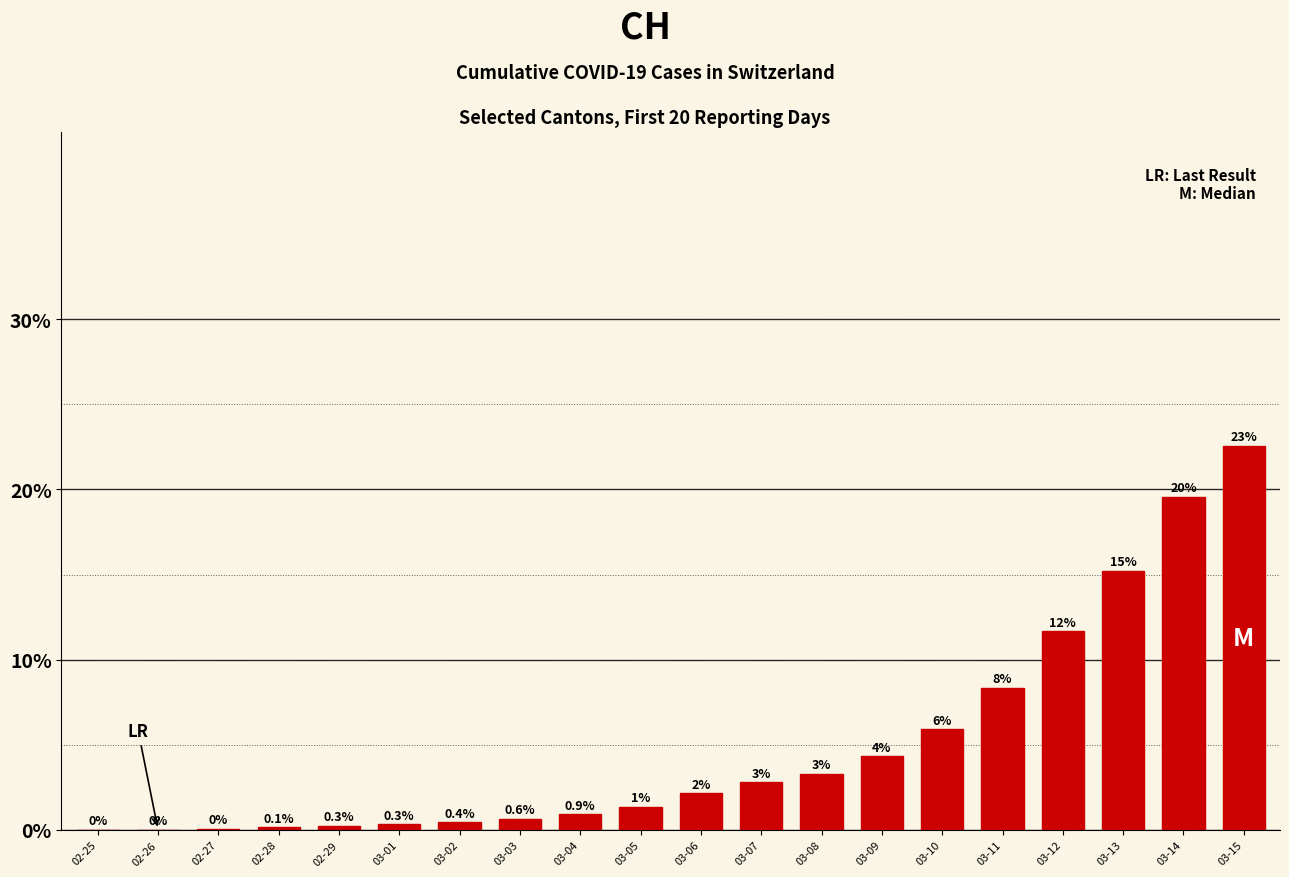

Rank the categories by value from lowest to highest.

02-25, 02-26, 02-27, 02-28, 02-29, 03-01, 03-02, 03-03, 03-04, 03-05, 03-06, 03-07, 03-08, 03-09, 03-10, 03-11, 03-12, 03-13, 03-14, 03-15